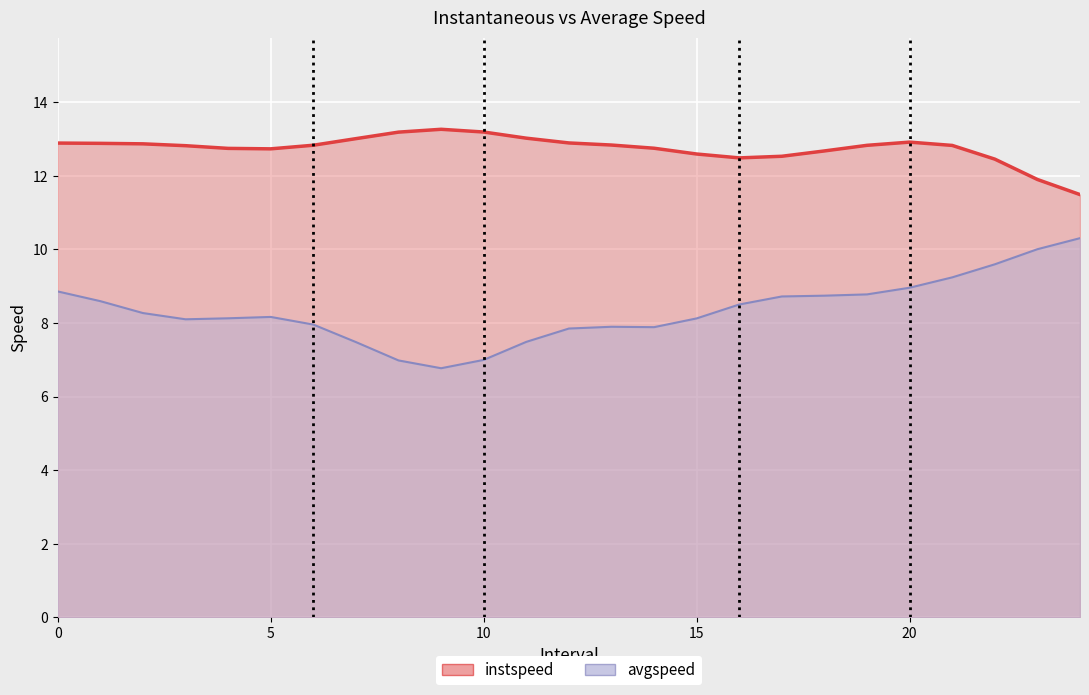

True or false: avgspeed has more than 2 interior local peaks.

False